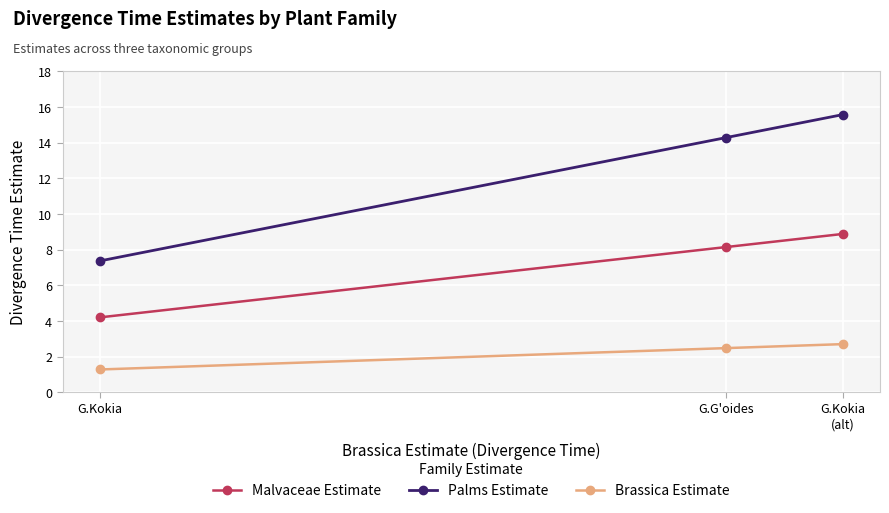

Rank the series at G.G'oides from lowest to highest value.

Brassica Estimate, Malvaceae Estimate, Palms Estimate